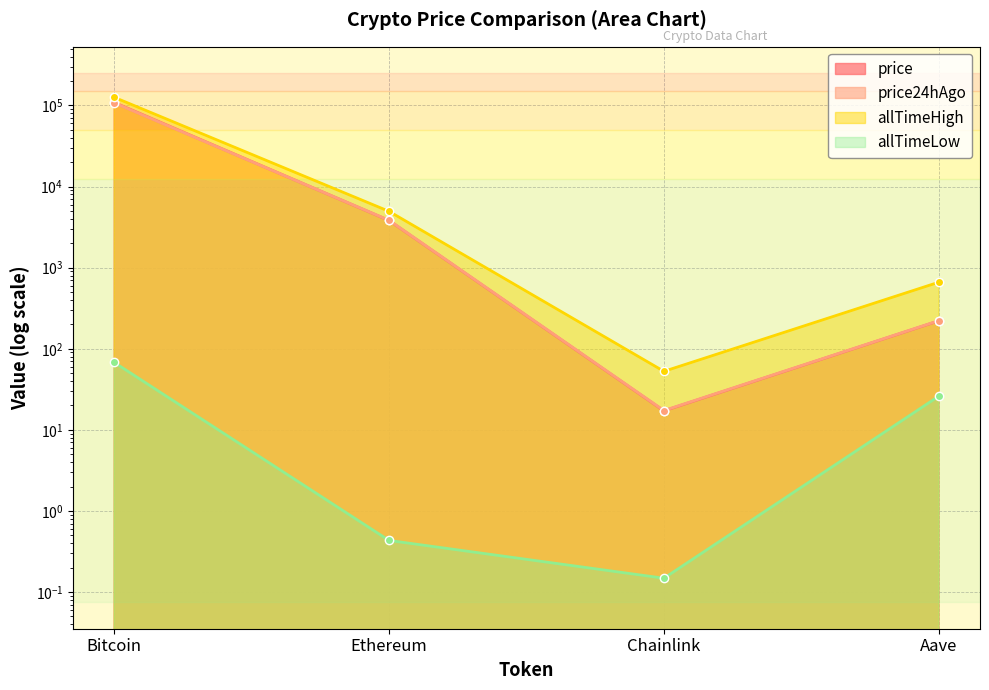

True or false: allTimeHigh and price intersect in this chart.

False